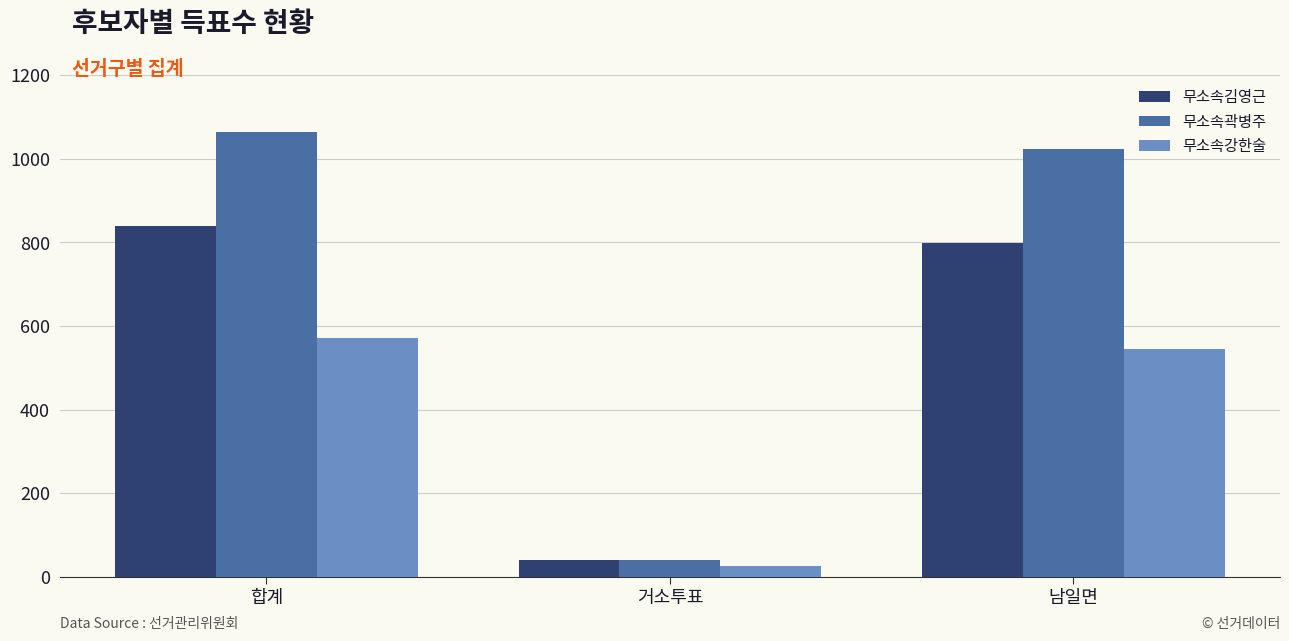

How many data points in 무소속김영근 are less than 798?

1